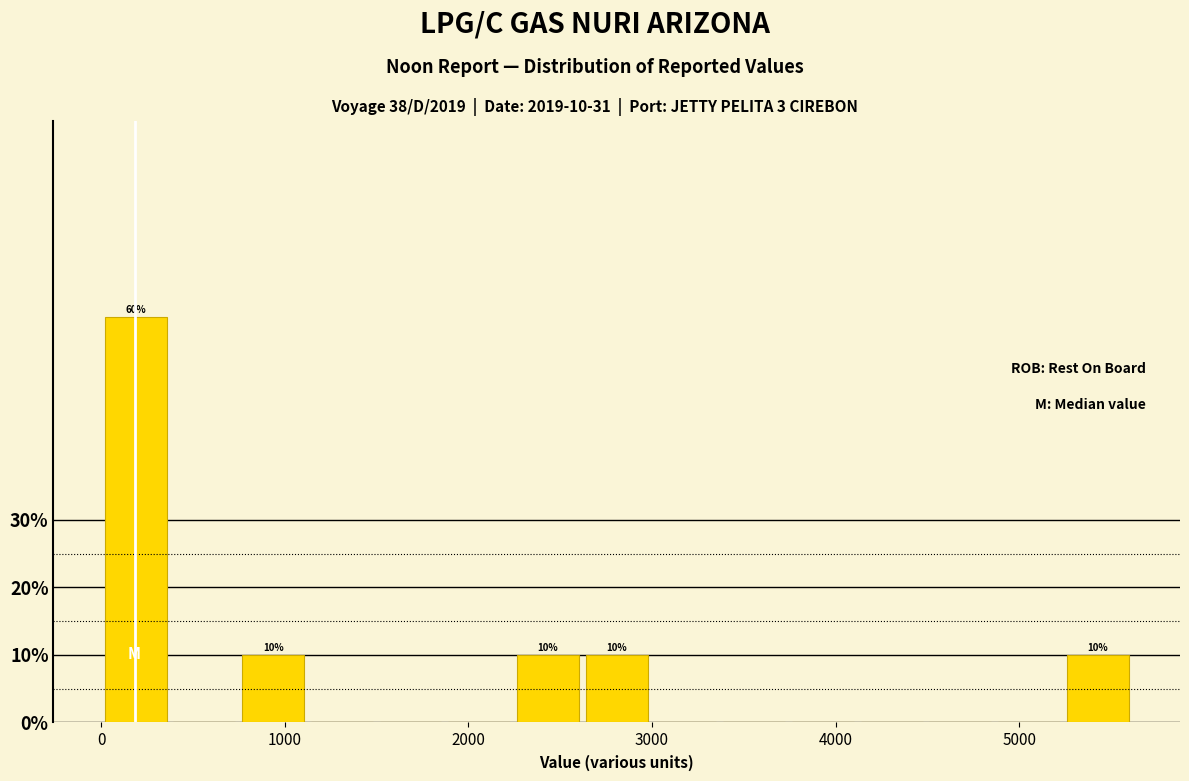

Around what value on the x-axis is the tallest bar? Give the approximate position of its centre, as read against the axis.

200